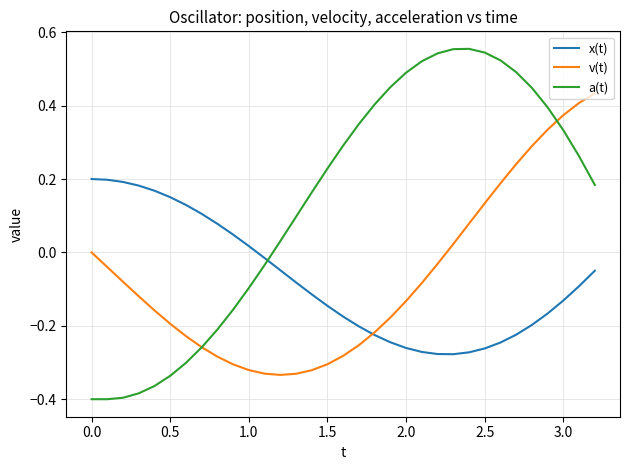

Which series has the largest total across all categories?

a(t)